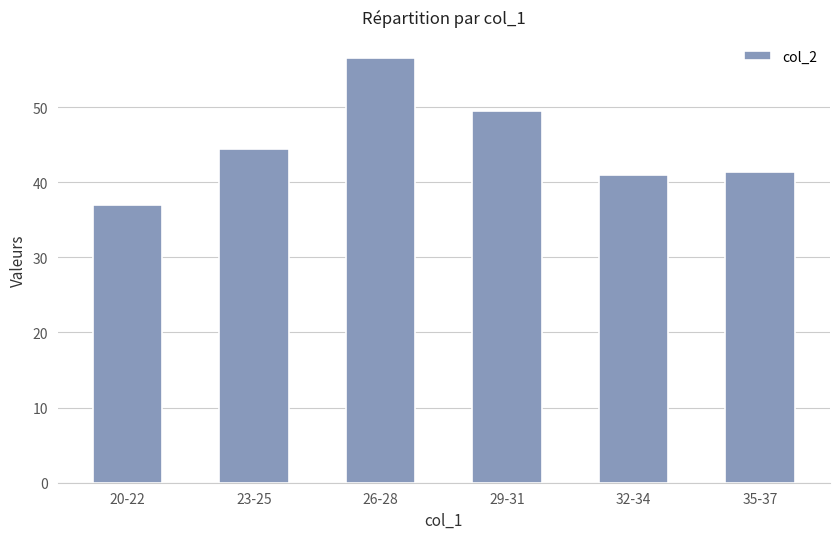

What is the average value?

45.0